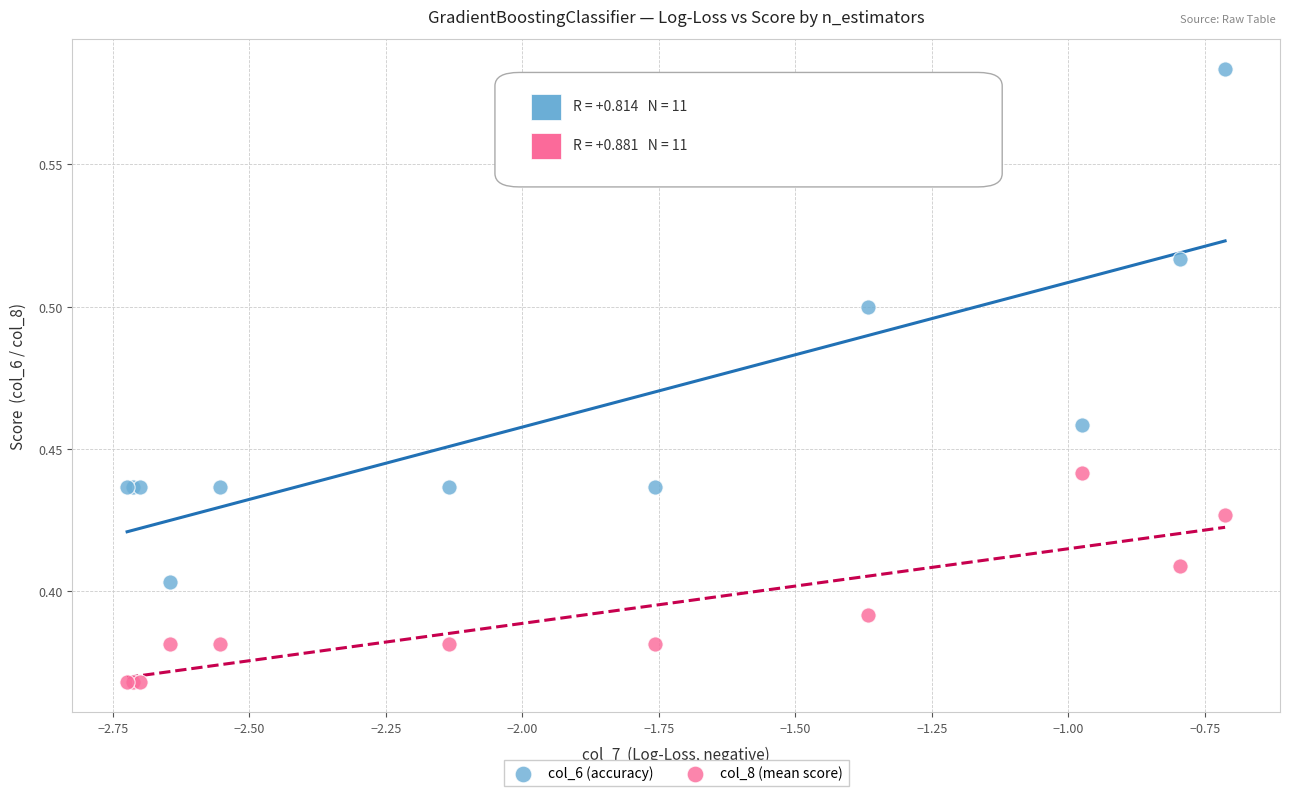

Which series has the widest spread of Y values?

col_6 (accuracy)